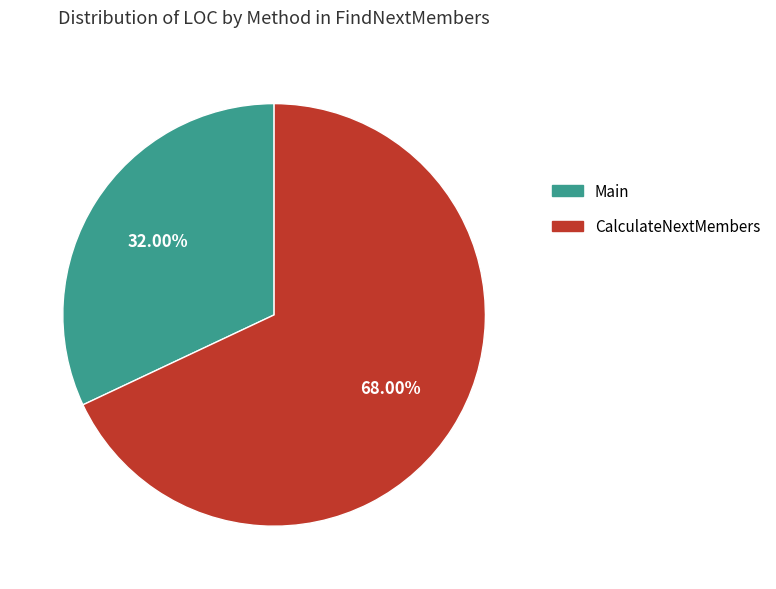

To the nearest percent, what is the difference between the largest and smallest slice percentages?

36%